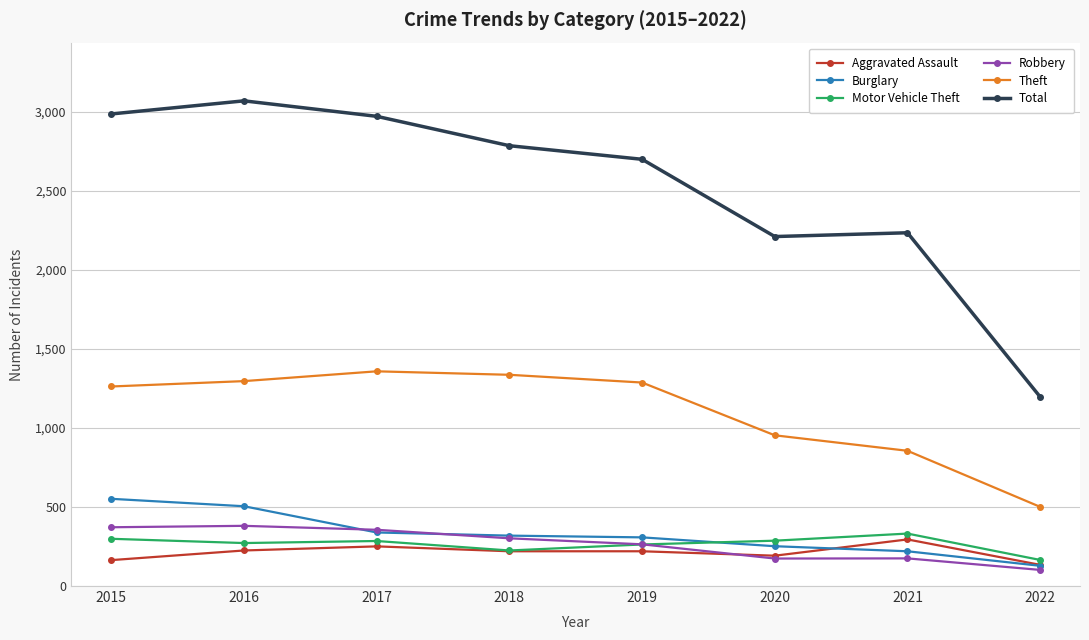

The Robbery series shows 387 at 2019. True or false?

False